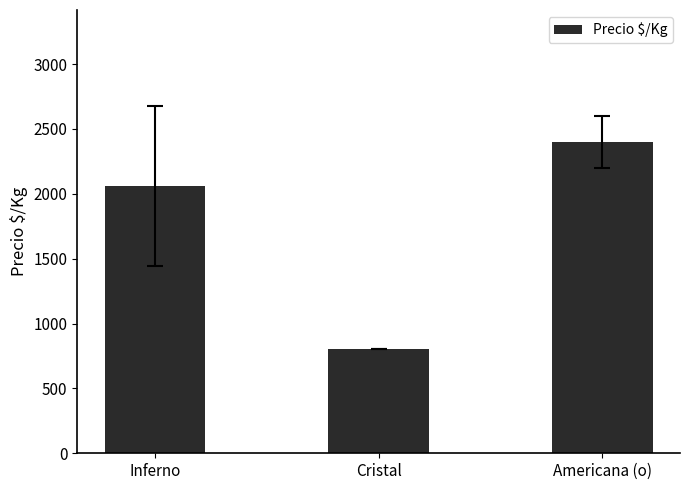

How many data points does each series have?

3